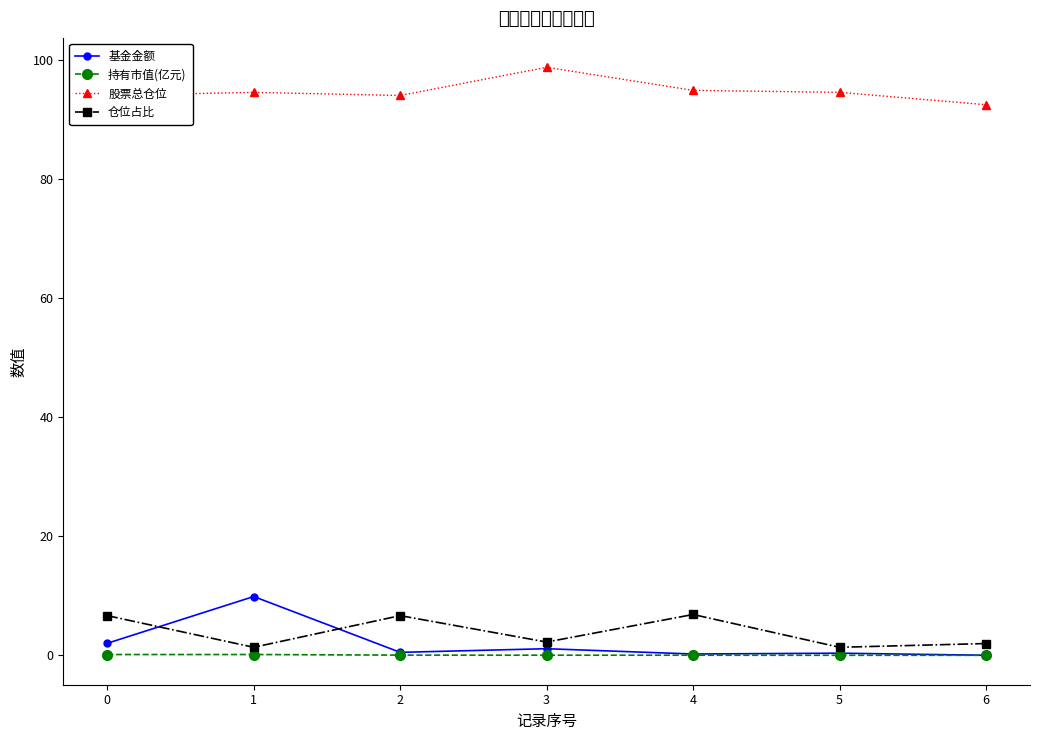

Is it true that 股票总仓位 equals 125.7 at 6?

False